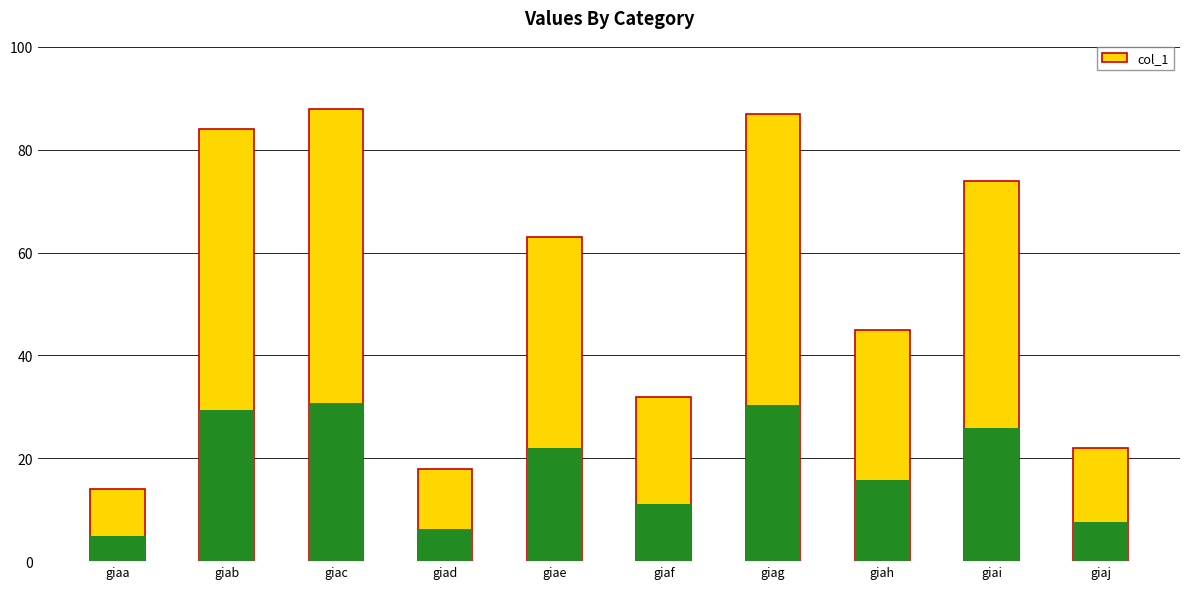

Where does the data first go above 63?

giab